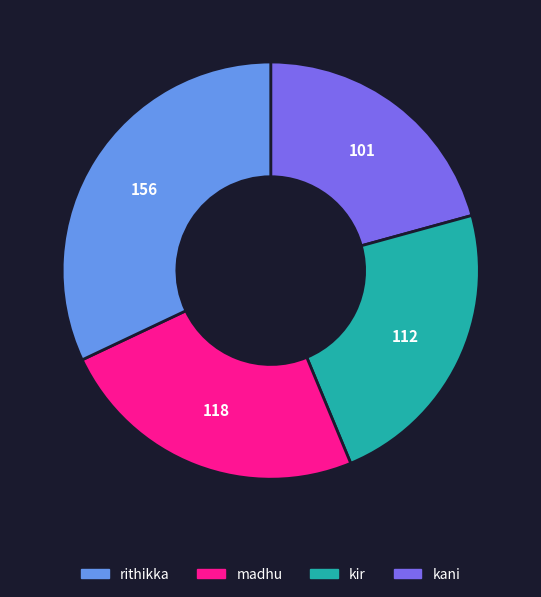

Count the number of slices in the pie.

4